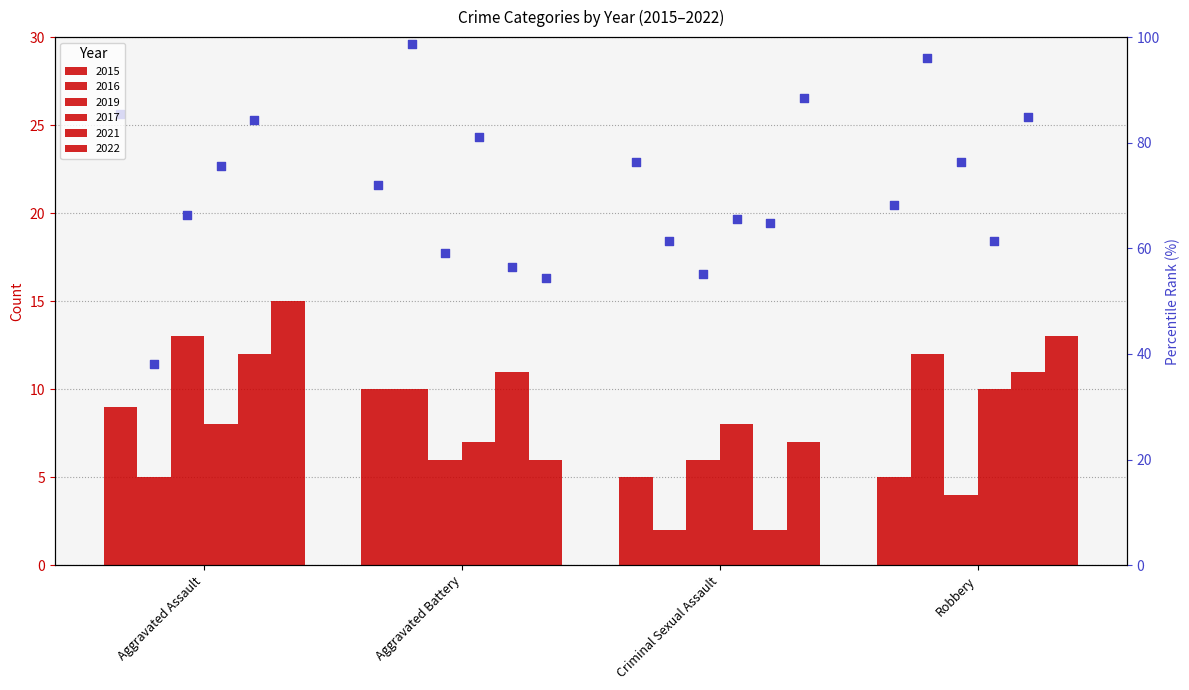

Between Robbery and Aggravated Assault, which is larger?

Aggravated Assault